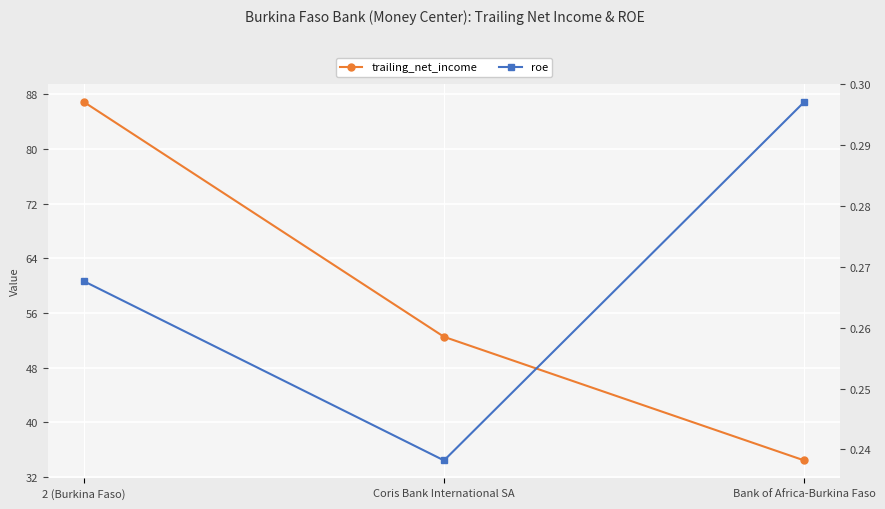

The roe series shows 0.2 at Coris Bank International SA. True or false?

True